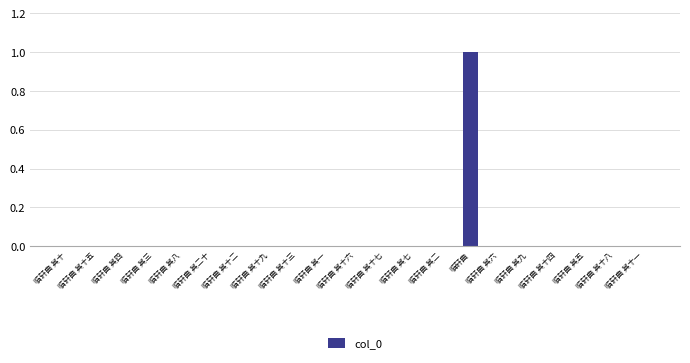

The chart shows a value of 0.0 at 临轩曲 其十八. True or false?

True